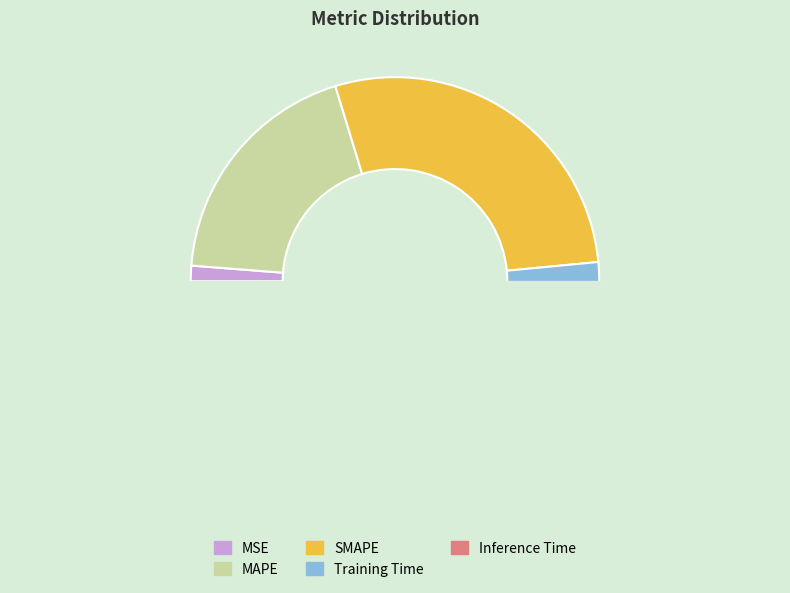

Count the number of slices in the pie.

5